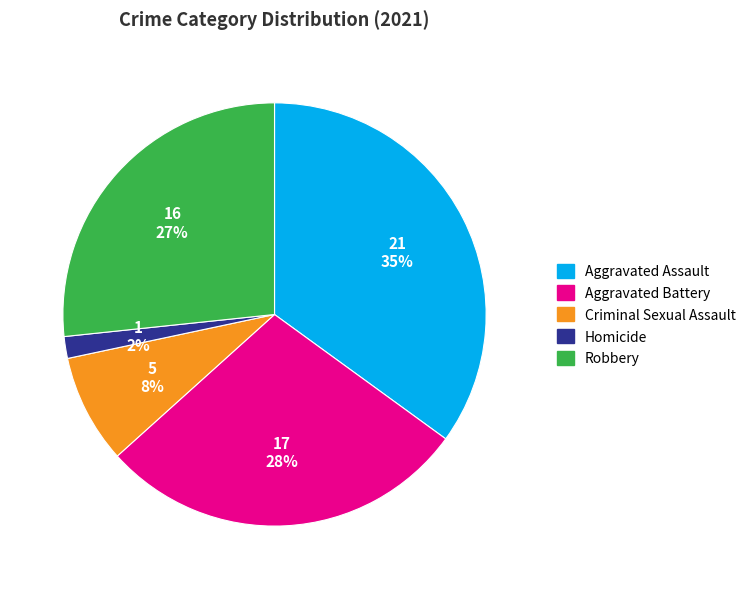

Is there any slice that represents more than half of the pie?

No